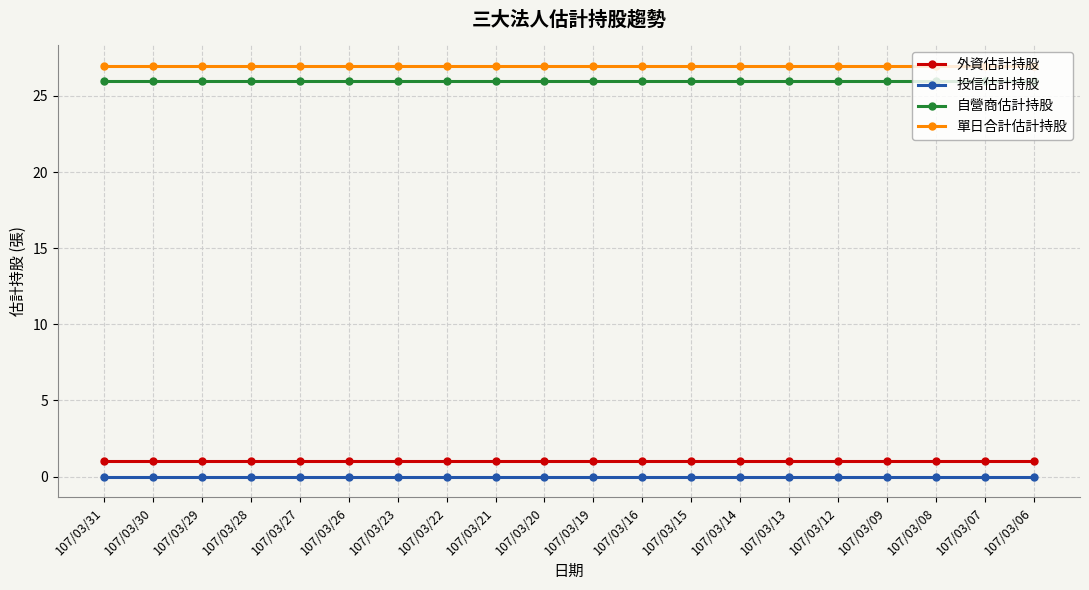

What are all the series names shown in the legend?

外資估計持股, 投信估計持股, 自營商估計持股, 單日合計估計持股